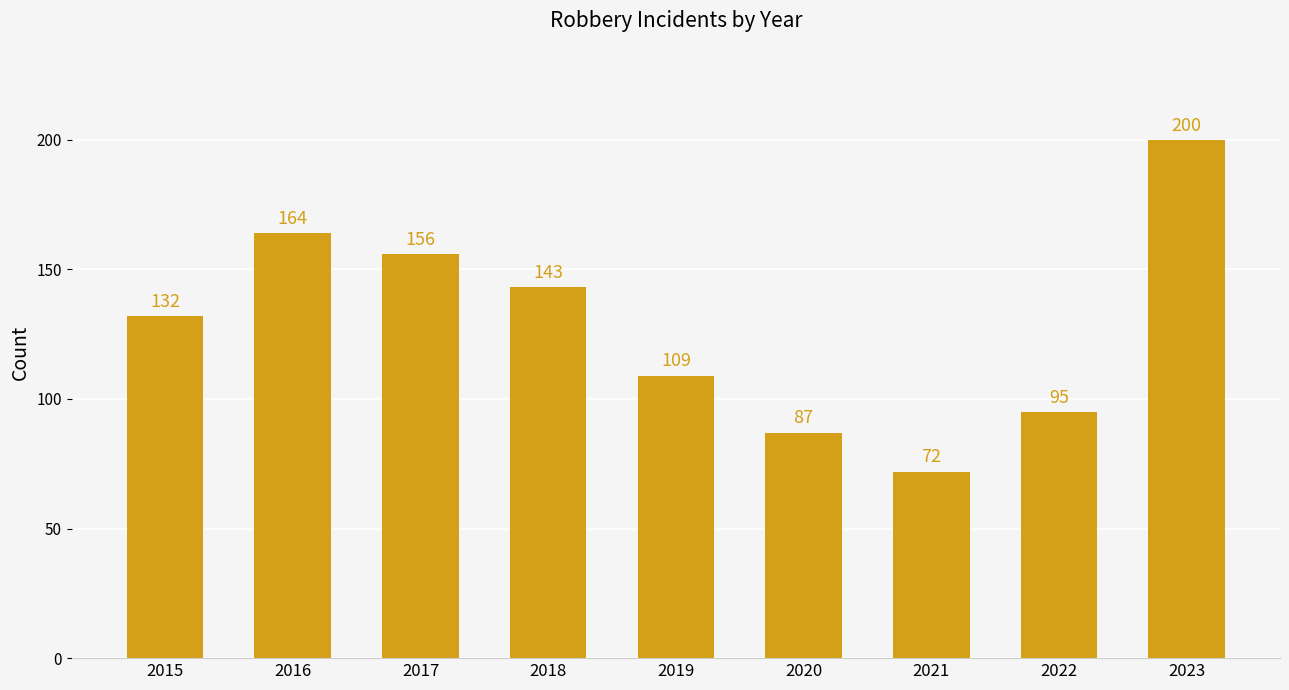

Approximately how many times larger is the value at 2015 compared to 2022?

1.4